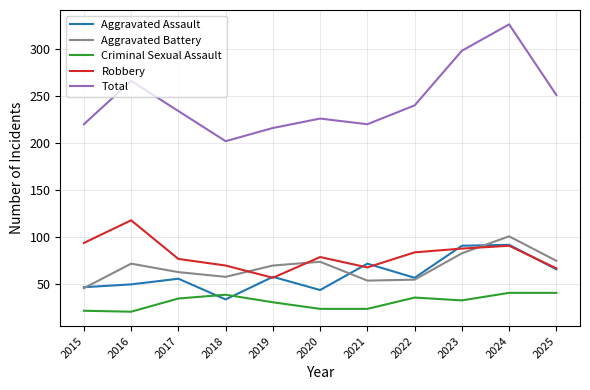

True or false: Robbery and Criminal Sexual Assault intersect in this chart.

False